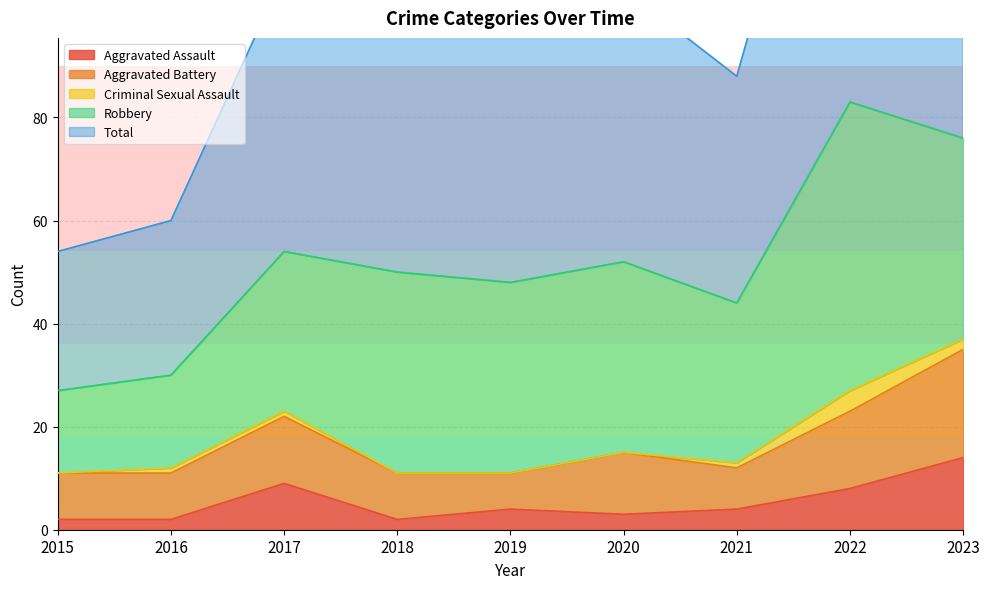

How many interior local valleys does the Total series have?

2